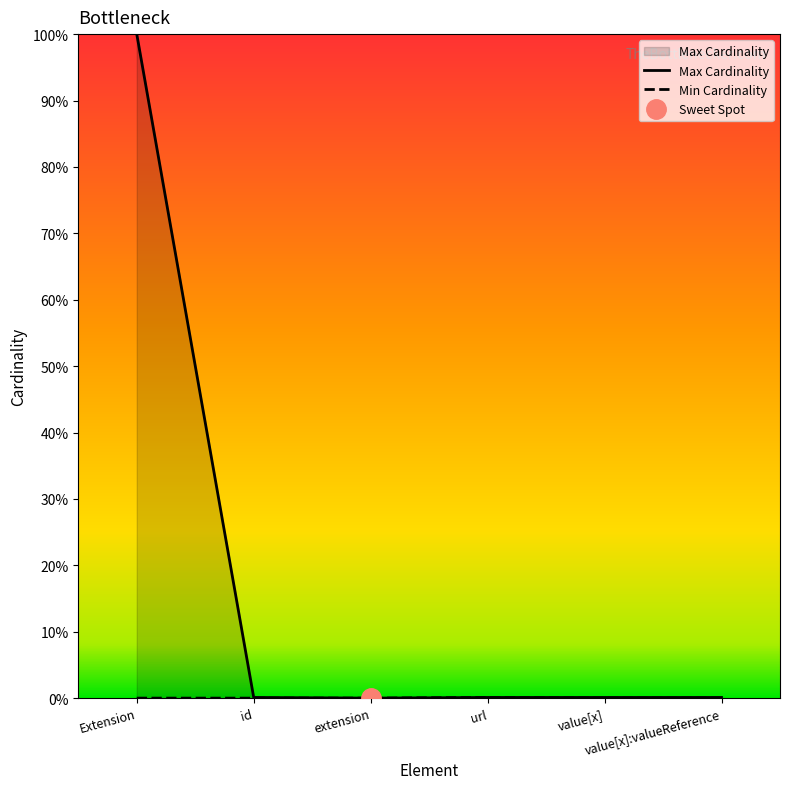

True or false: Min Cardinality and Max Cardinality cross at least once.

False